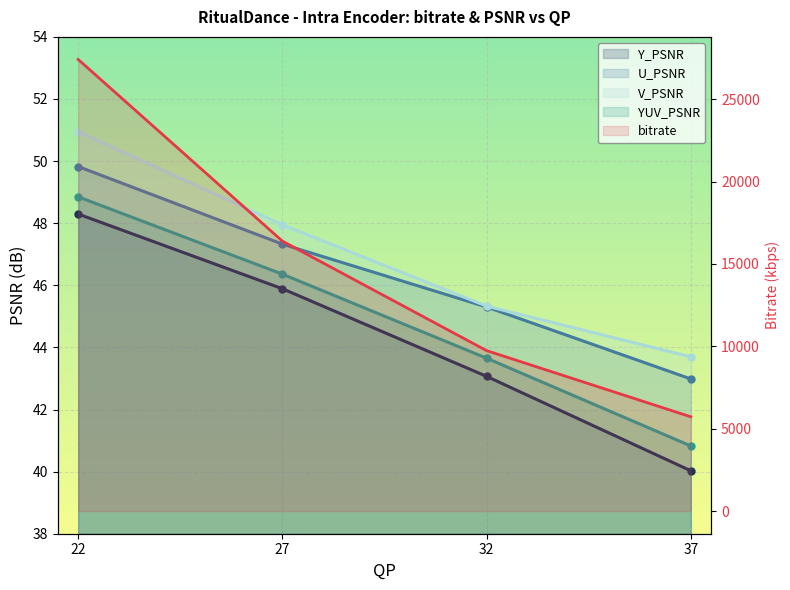

True or false: U_PSNR has more than 0 points higher than both neighbors.

False